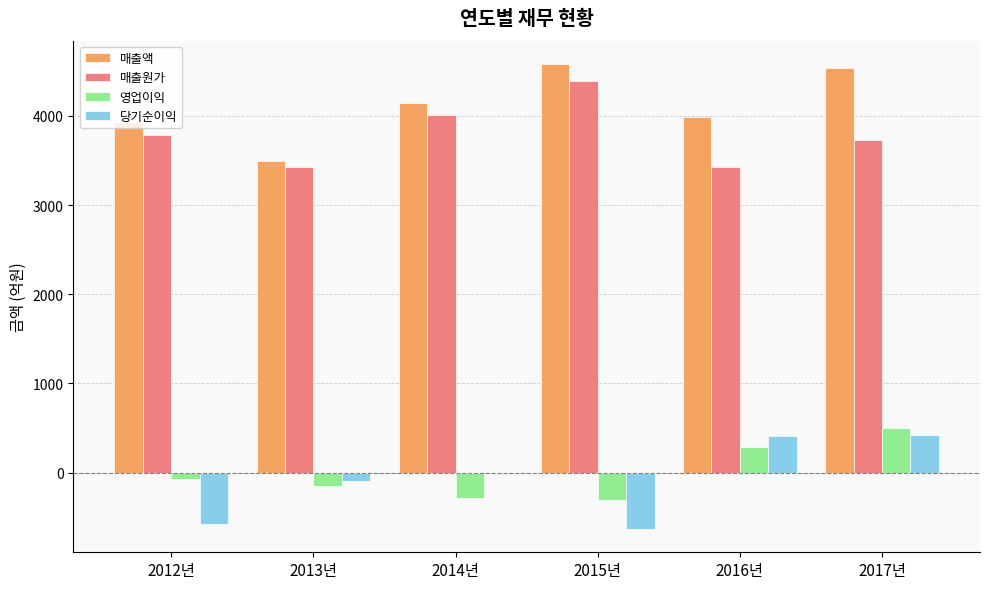

What is the average value of the 매출액 series?

4115.4